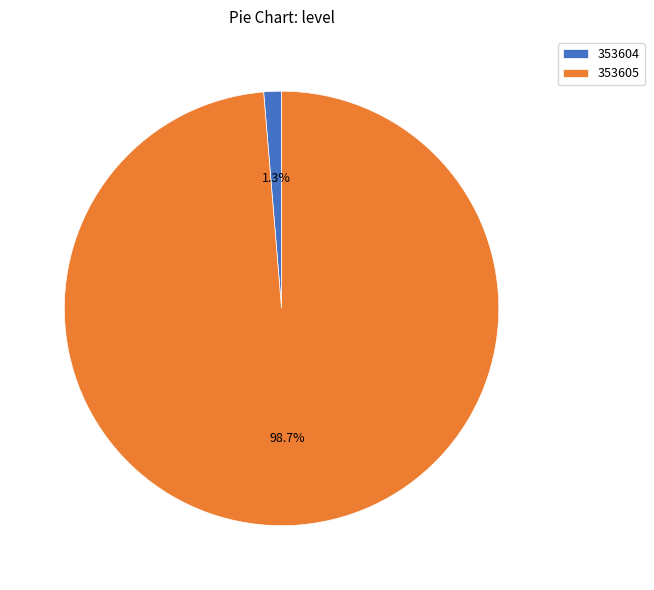

To the nearest percent, what percentage of the pie is 353605?

99%